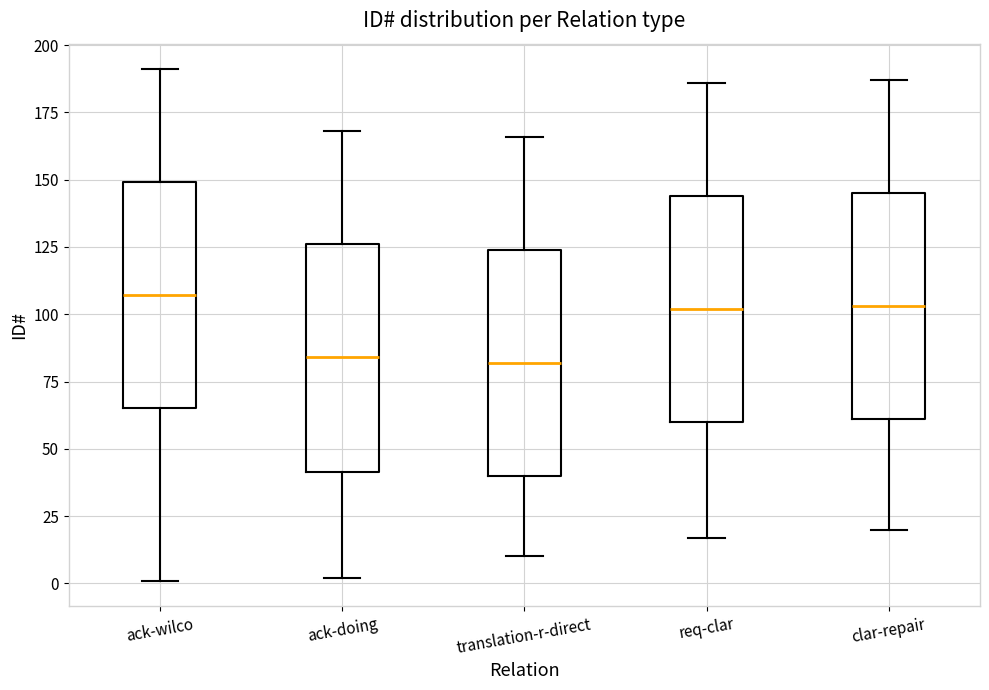

Reading left to right, read every box against the y-axis: the position of its median line, the range the box covers, and the ends of its whiskers. The values are not printed on the chart, so give them approximately, as read against the axis.

ack-wilco: median 105, box 65 to 150, whiskers 0 to 190
ack-doing: median 85, box 40 to 125, whiskers 0 to 170
translation-r-direct: median 80, box 40 to 125, whiskers 10 to 165
req-clar: median 100, box 60 to 145, whiskers 15 to 185
clar-repair: median 105, box 60 to 145, whiskers 20 to 185